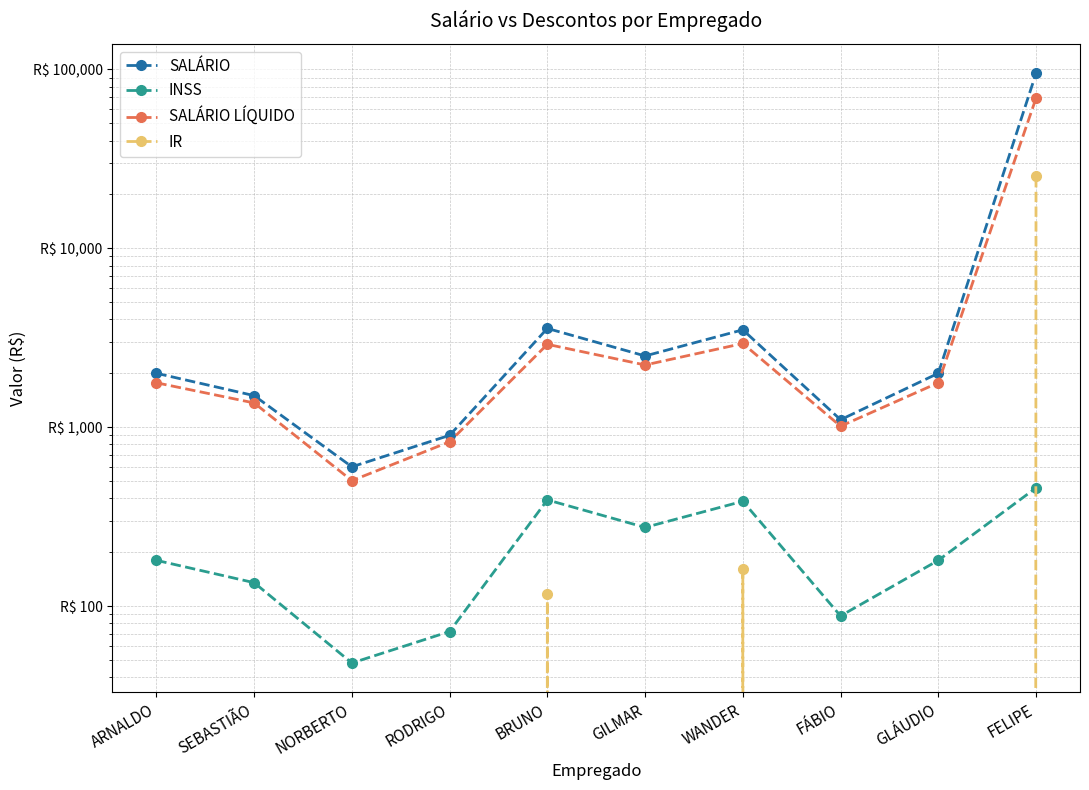

At which label is SALÁRIO closest to 47800?

BRUNO